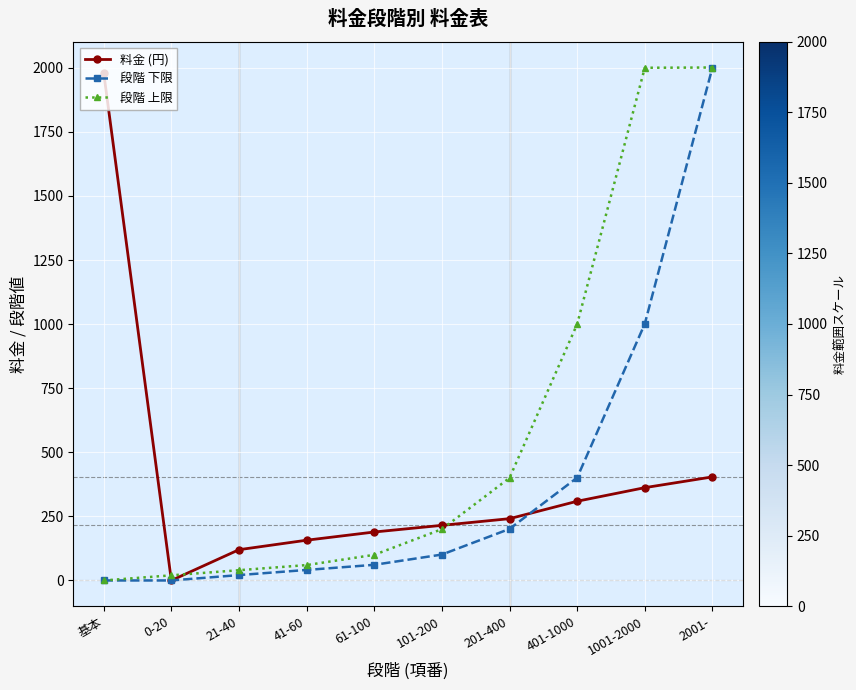

What is the label of the 8th point from the right?

21-40